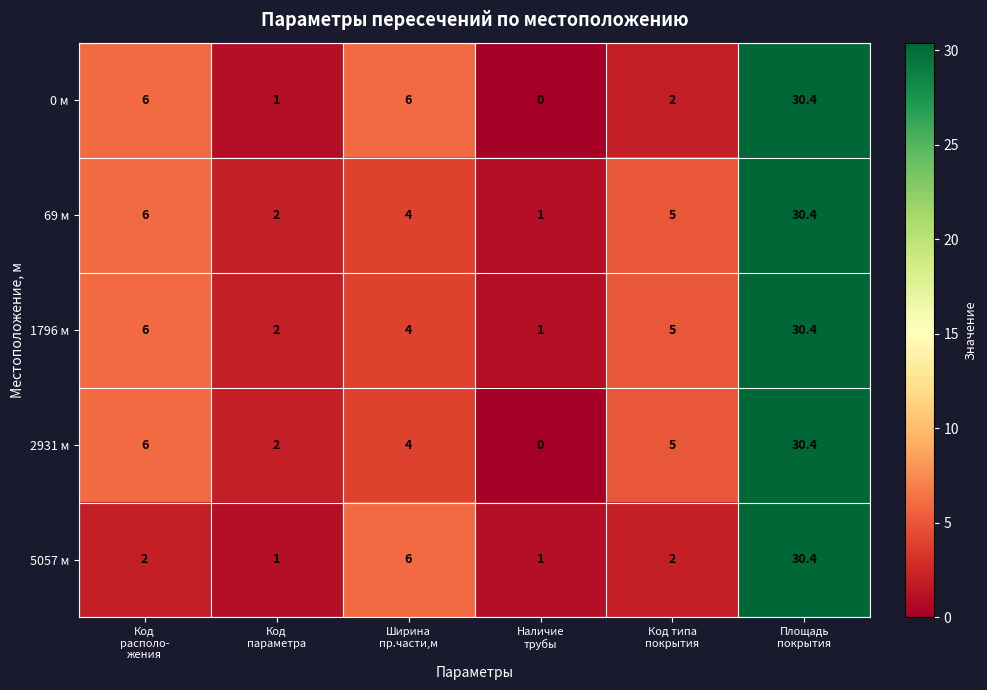

What is the average value of the 1796 м series?

8.1